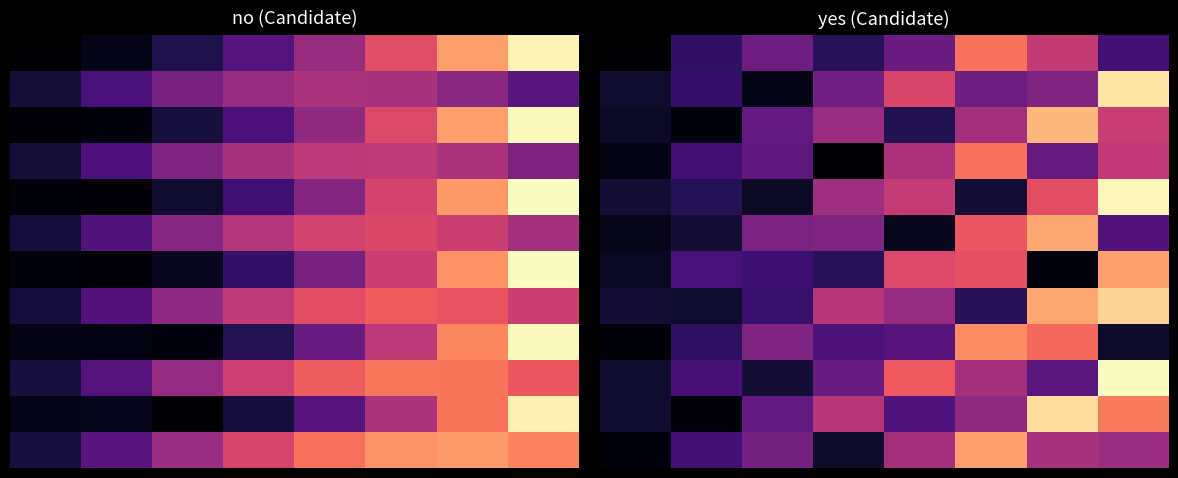

What is the difference between the highest and lowest values at 0?

882.7